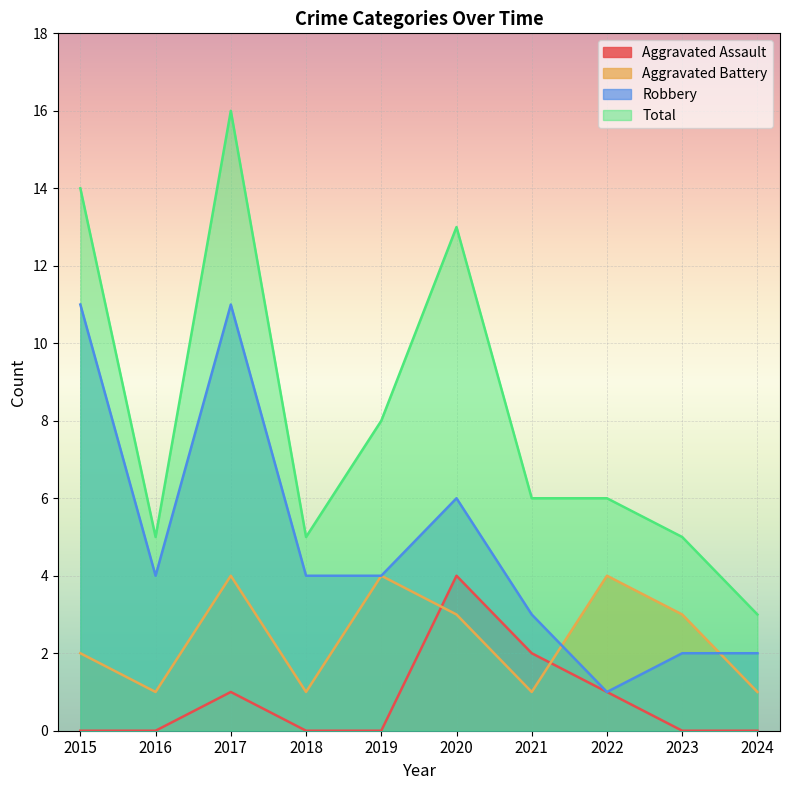

What is the total value across all series at 2021?

12